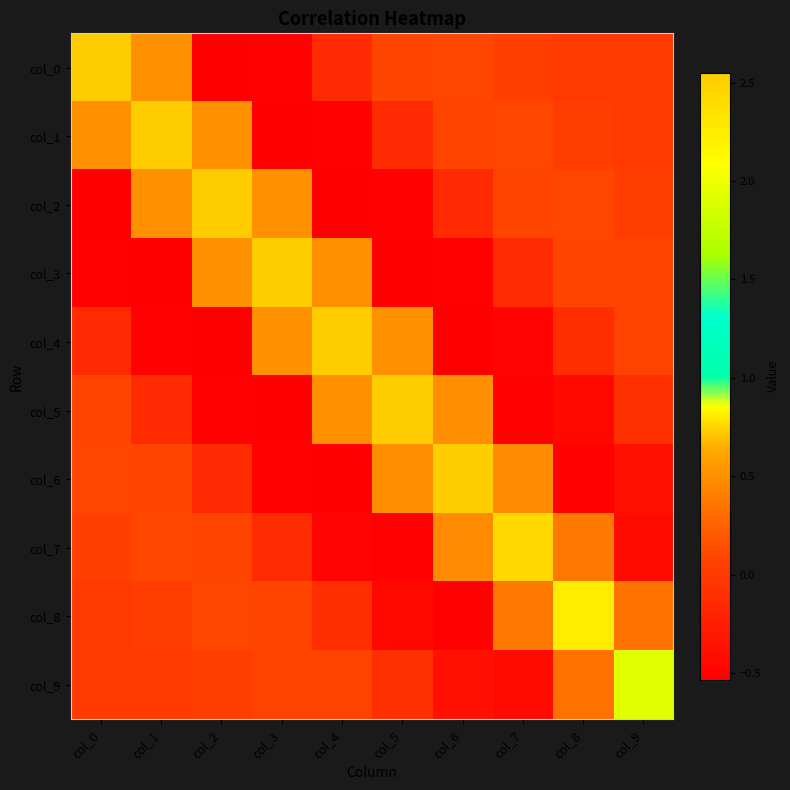

What is the spread (max minus min) of values at col_6?

3.1